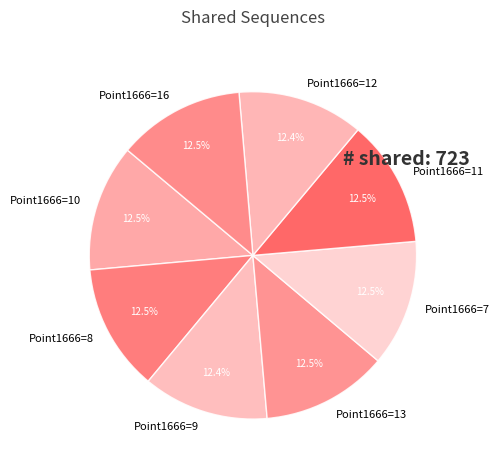

What portion of the pie excludes Point1666=9?

87.6%